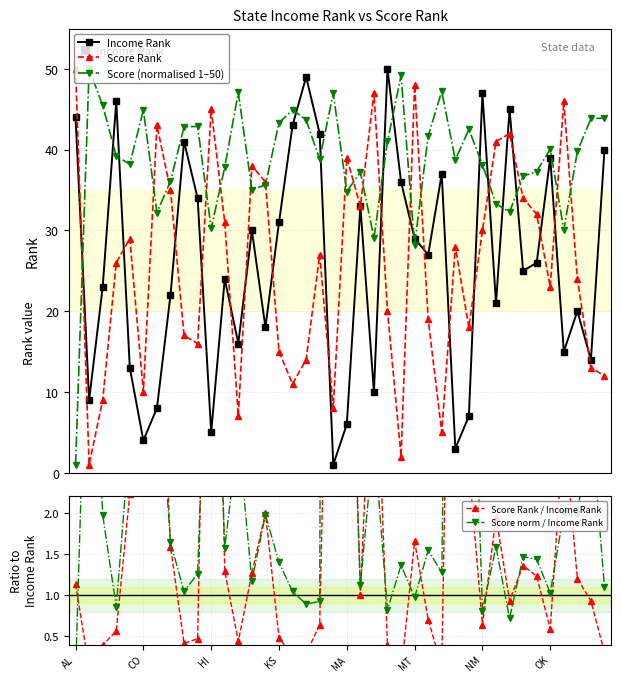

The value of Income Rank at 17 is 49.0. True or false?

True